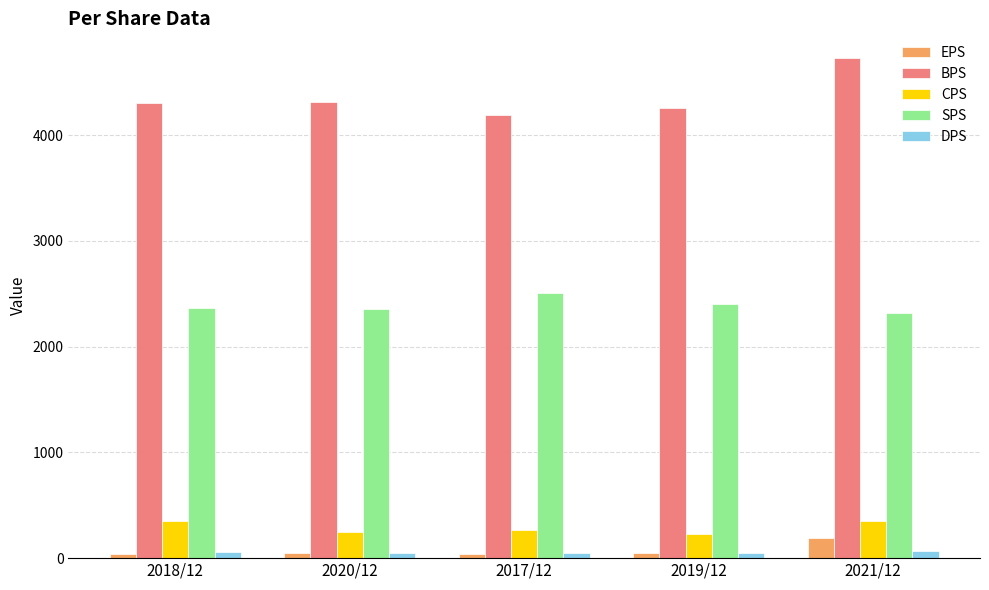

What is the highest value of the EPS series?

189